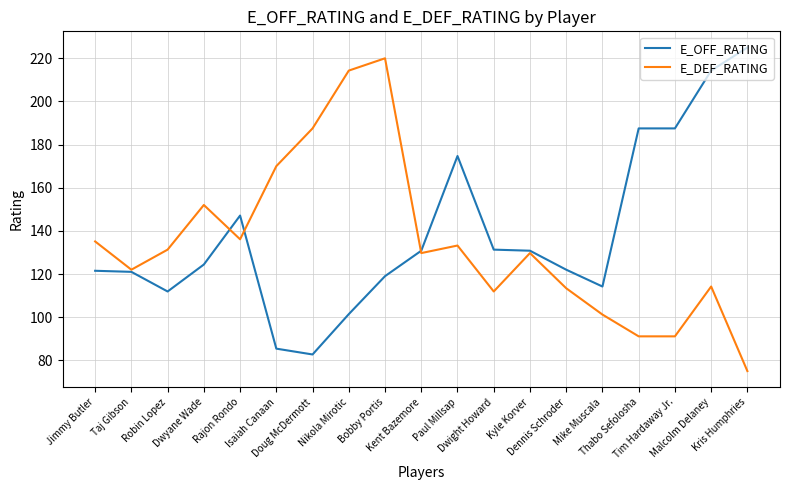

Does the chart have visible grid lines?

Yes